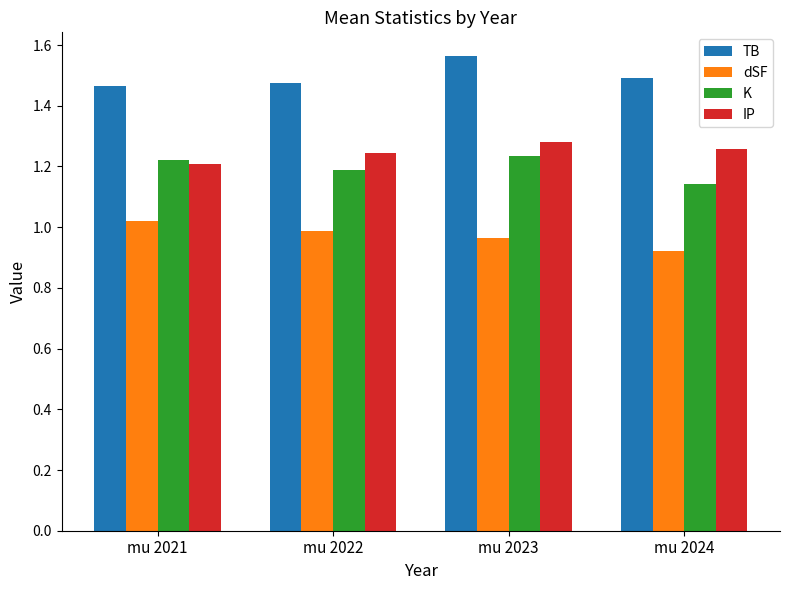

The value of dSF at mu 2022 is 1.0. True or false?

True